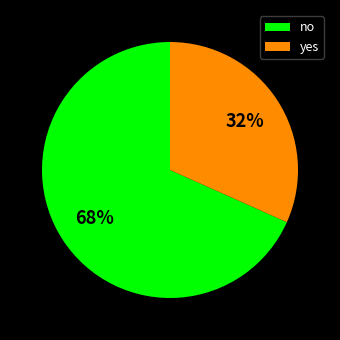

Which category has the biggest portion of the pie?

no